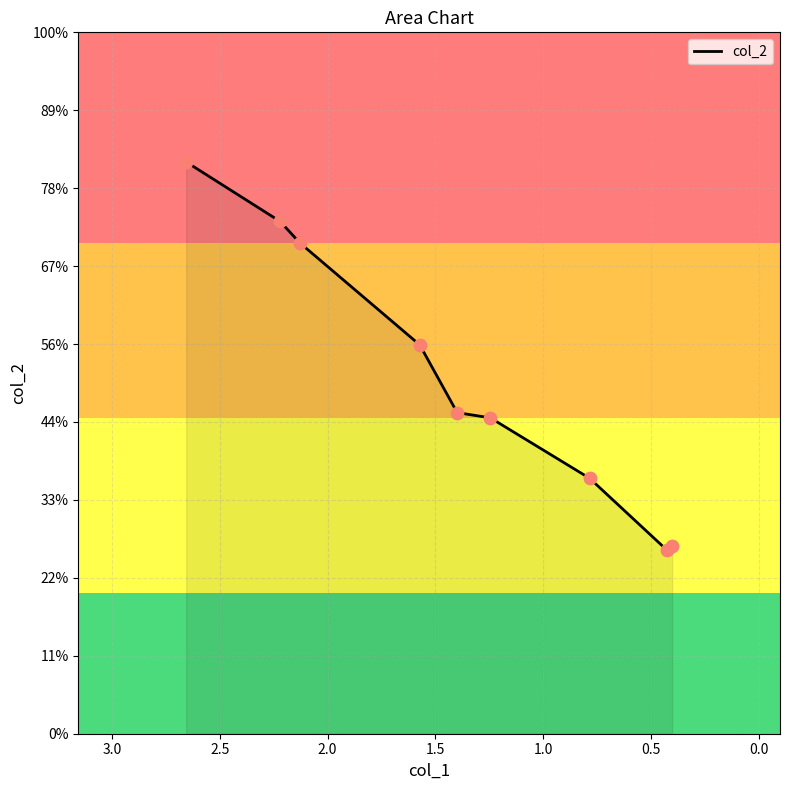

What is the ratio of the value at 3.0 to the value at 2.5?

0.7